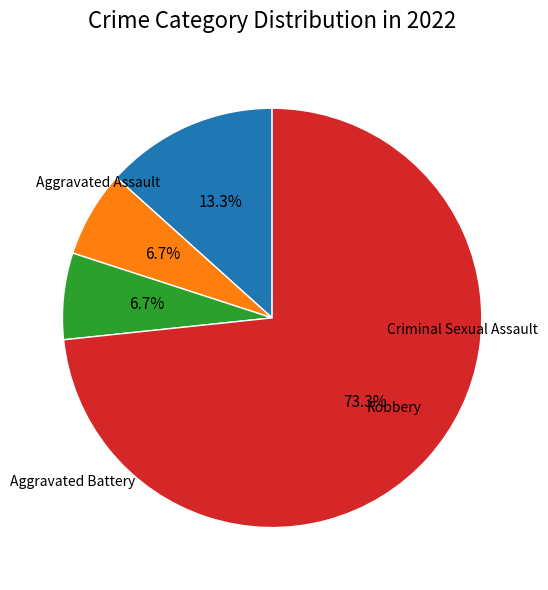

Is there any slice that represents more than half of the pie?

Yes